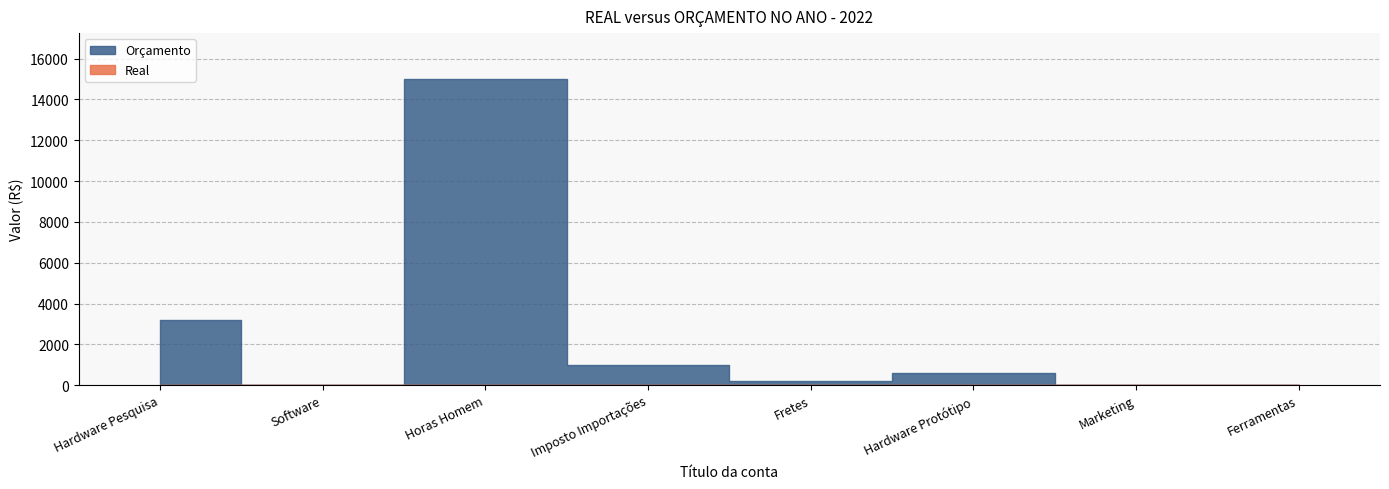

True or false: Orçamento has more than 1 interior local peaks.

True